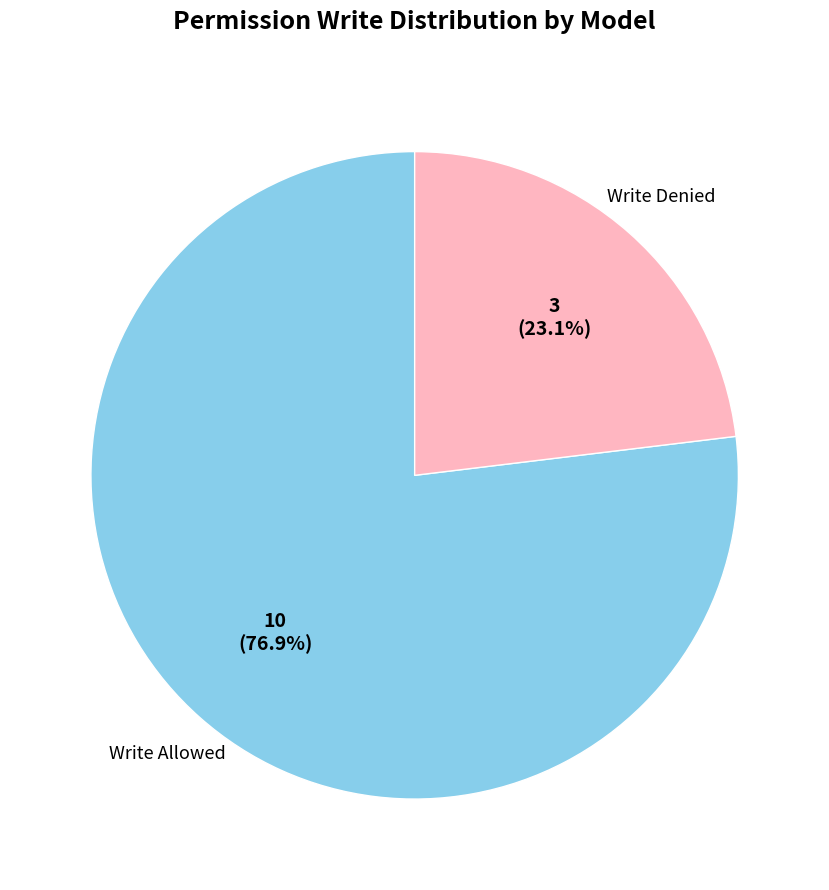

Is there a majority slice in this chart?

Yes